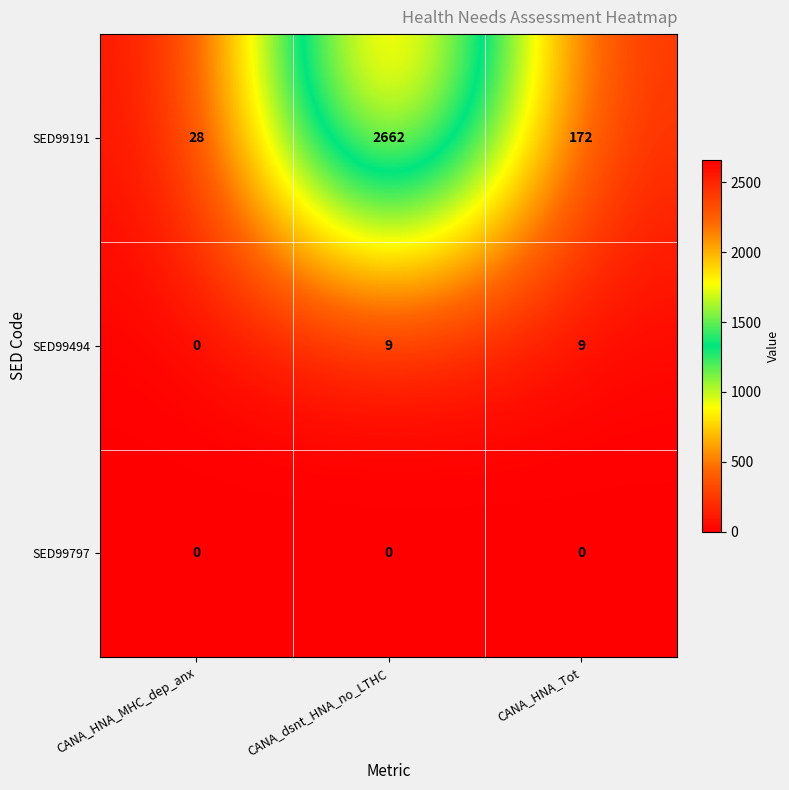

Which series has the largest range (max minus min)?

SED99191